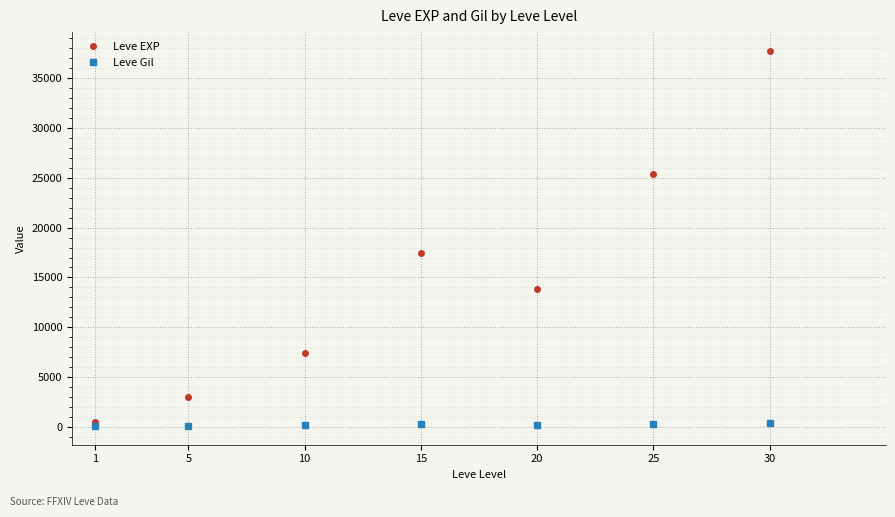

Is this an area chart (filled region under the line)?

No